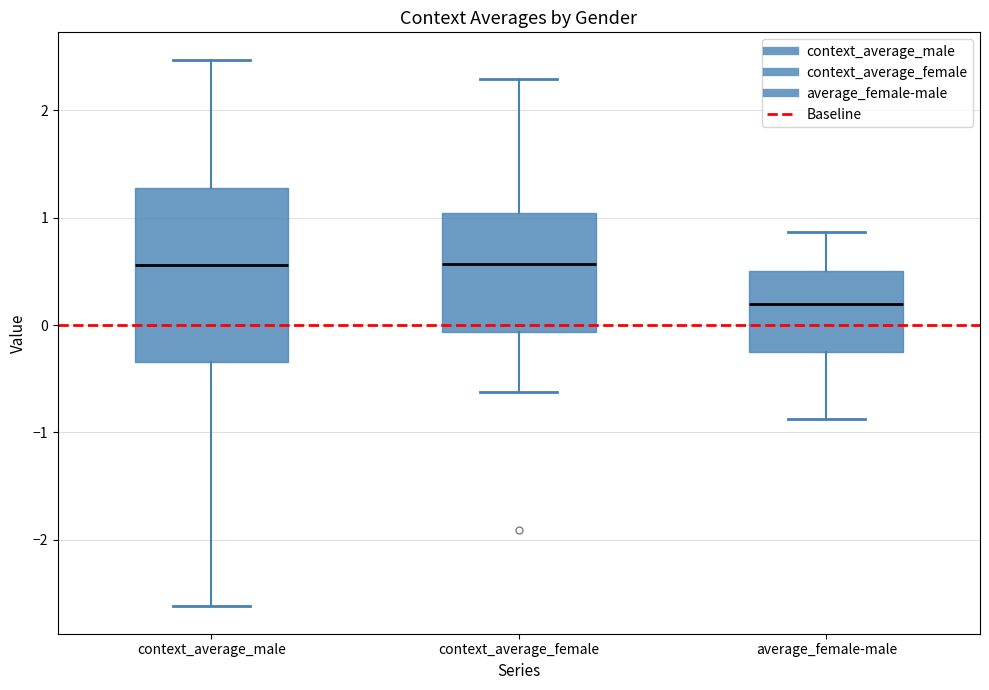

Which box has the lowest median line?

average_female-male